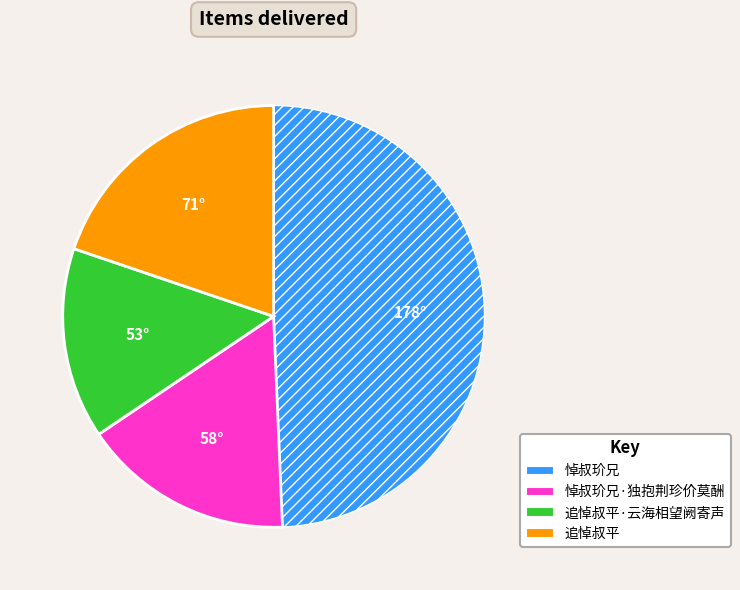

How many segments does this pie chart have?

4